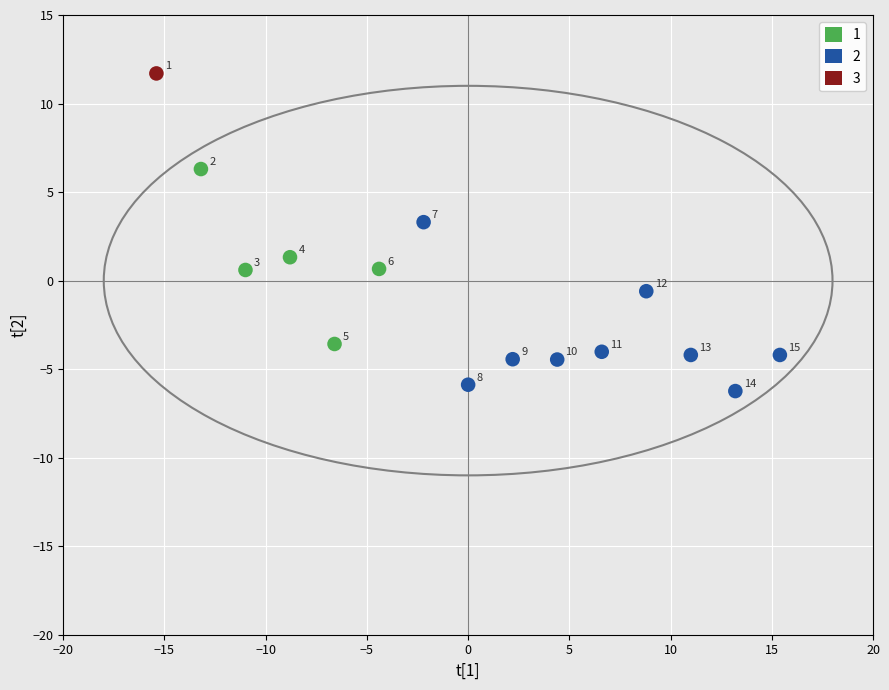

Which series contains the lowest Y value?

2